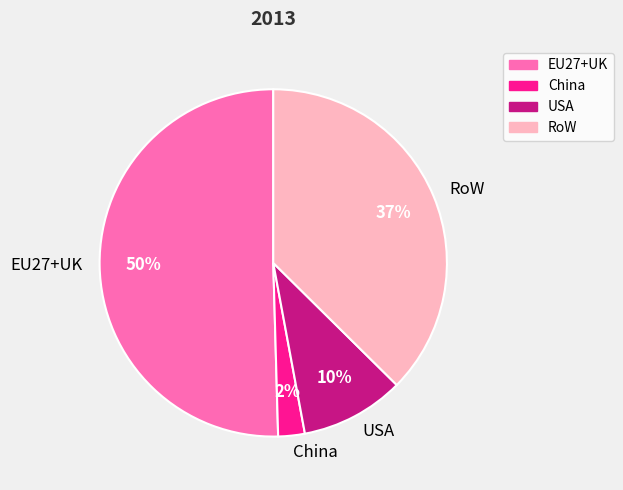

To the nearest percent, what is the average slice percentage?

25%